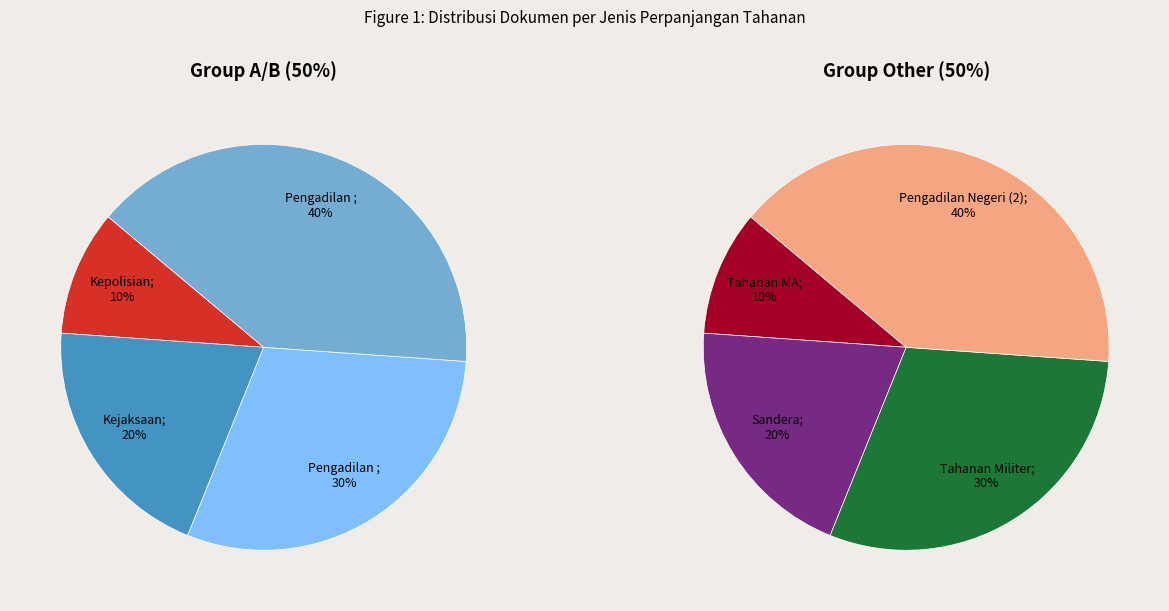

How many slices are in this pie chart?

8